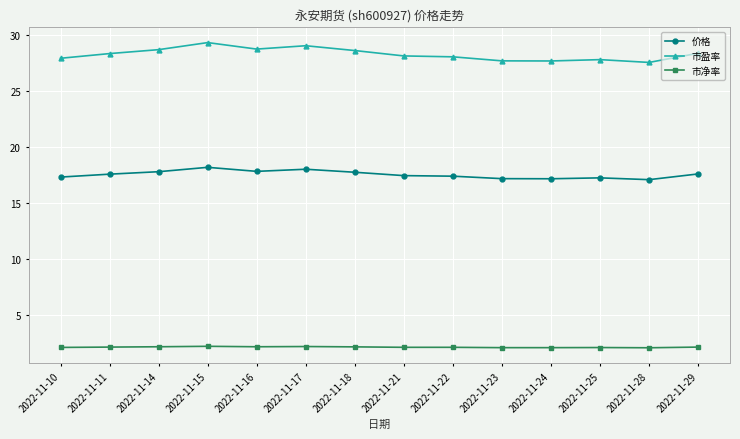

What are all the series names shown in the legend?

价格, 市盈率, 市净率